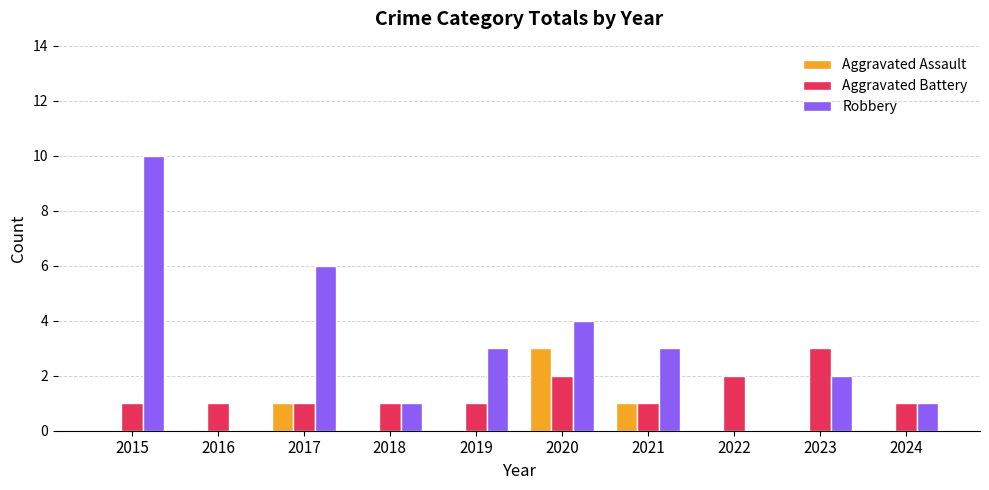

What is the greatest value displayed?

10